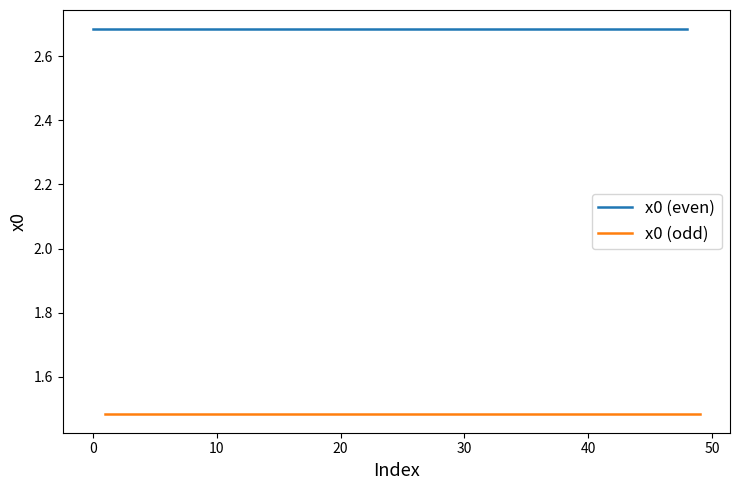

True or false: x0 (odd) and x0 (even) intersect in this chart.

False